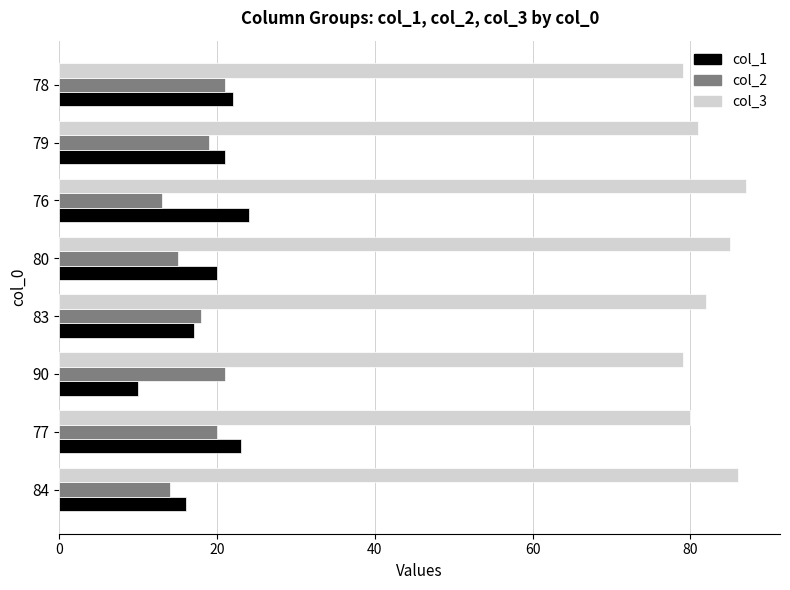

Rank the series by their maximum value, from lowest to highest.

col_2, col_1, col_3